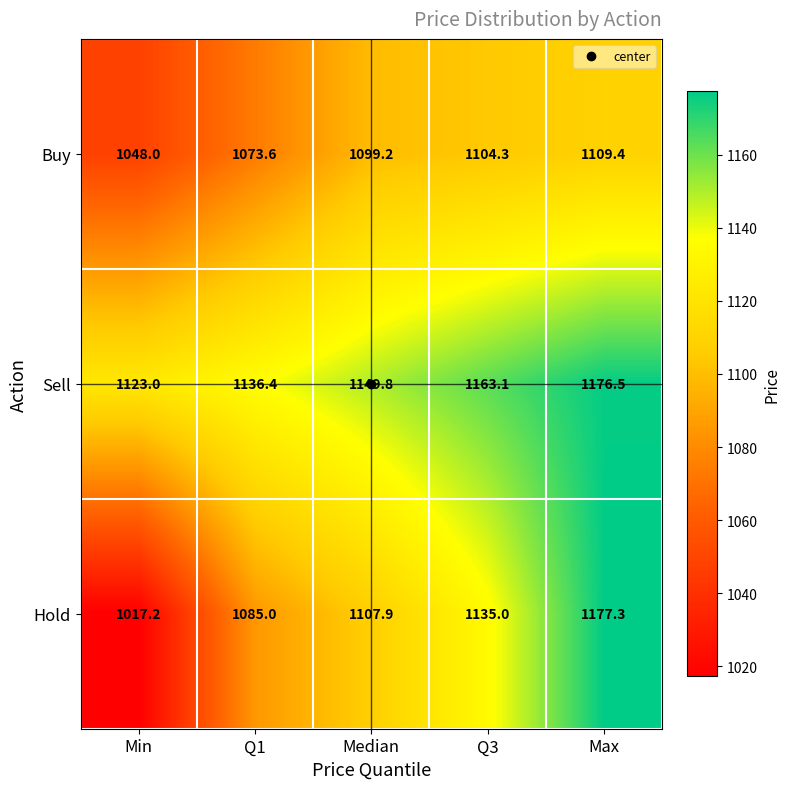

How many data points does each series have?

5